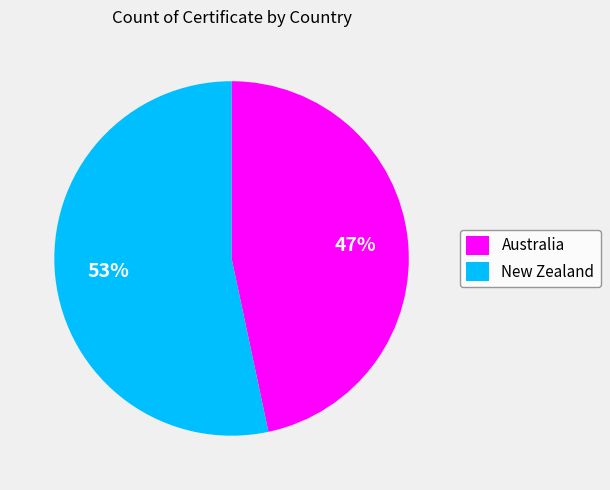

What percentage is the Australia slice, to the nearest percent?

47%